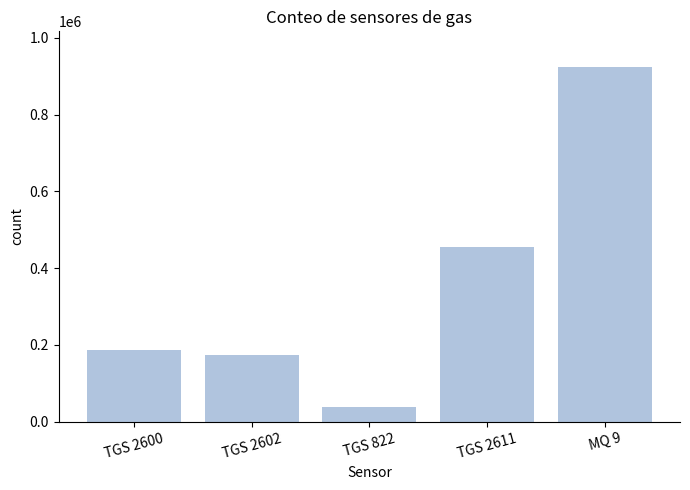

What is the average value?

355615